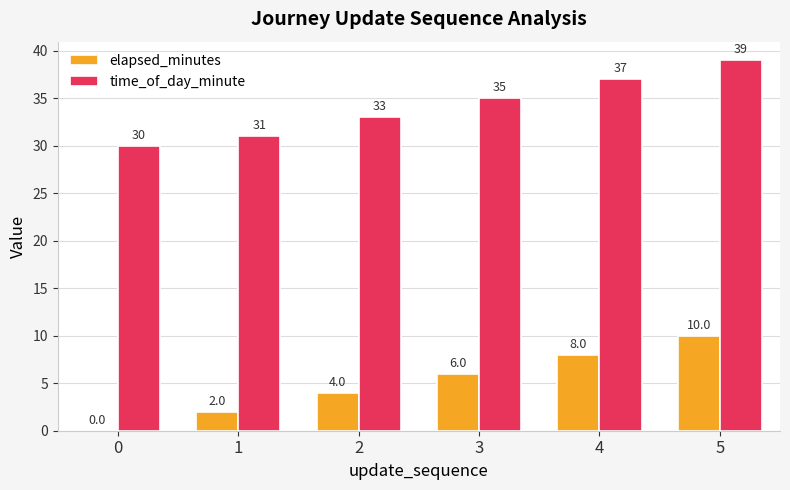

What is the maximum value for elapsed_minutes?

10